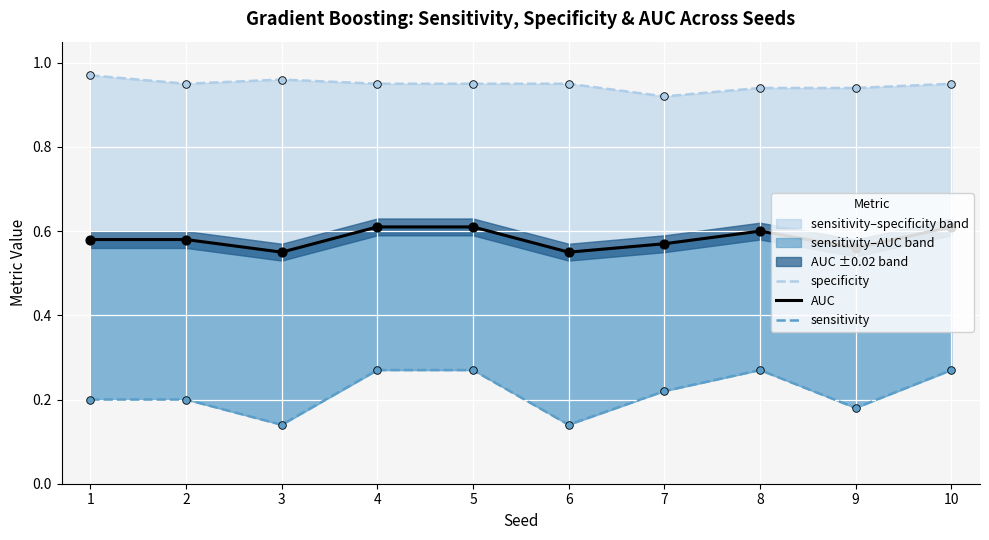

At how many categories does at least one series exceed 0?

10